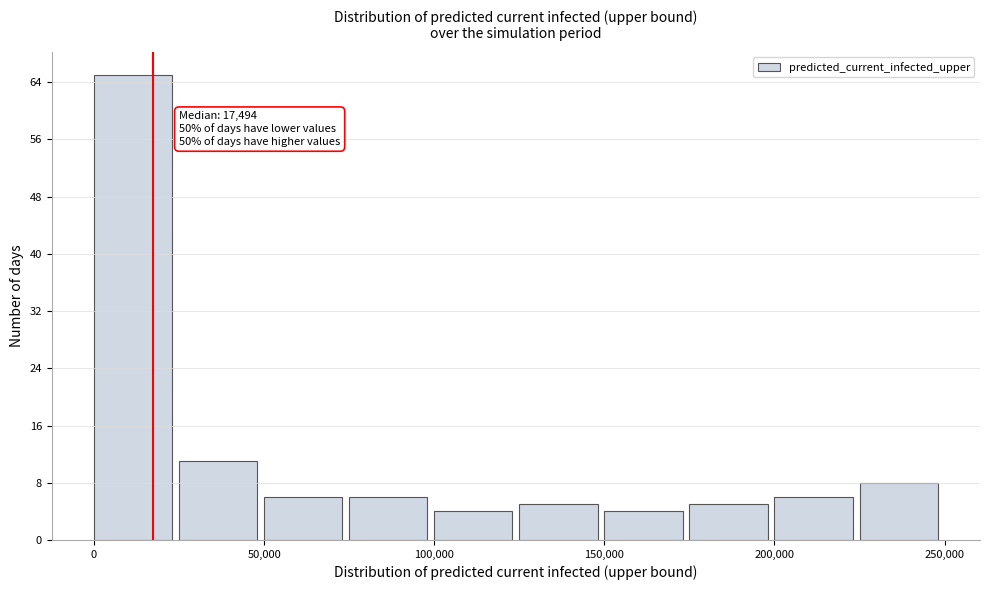

Which range on the x-axis has the tallest bar?

0 to 25000